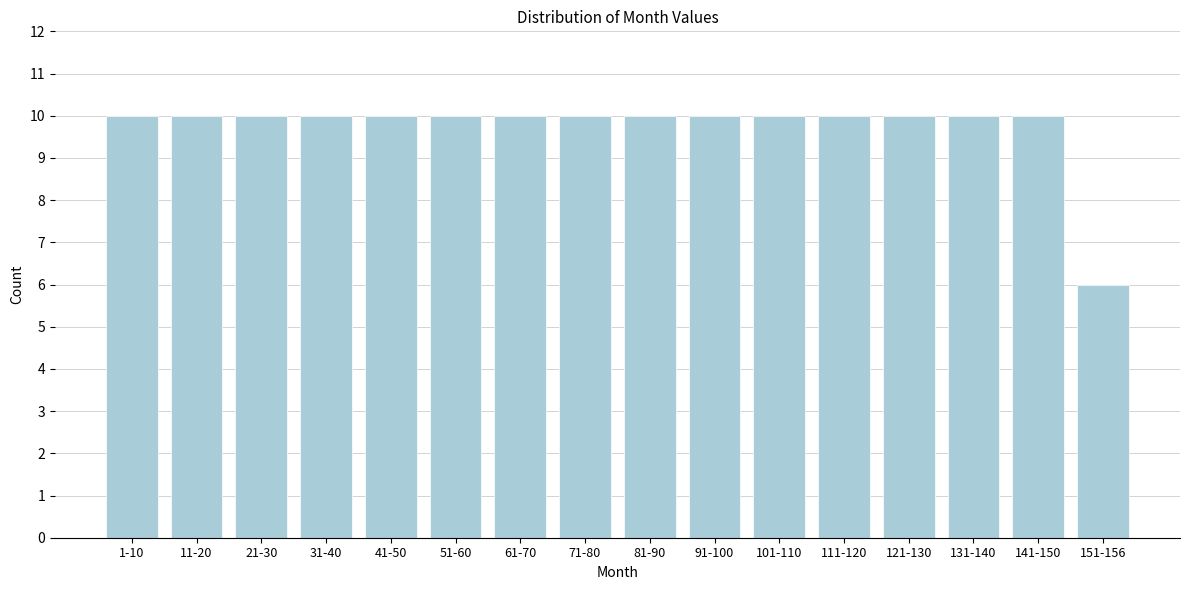

Reading left to right, list all the values displayed in this chart.

10	10	10	10	10	10	10	10	10	10	10	10	10	10	10	6